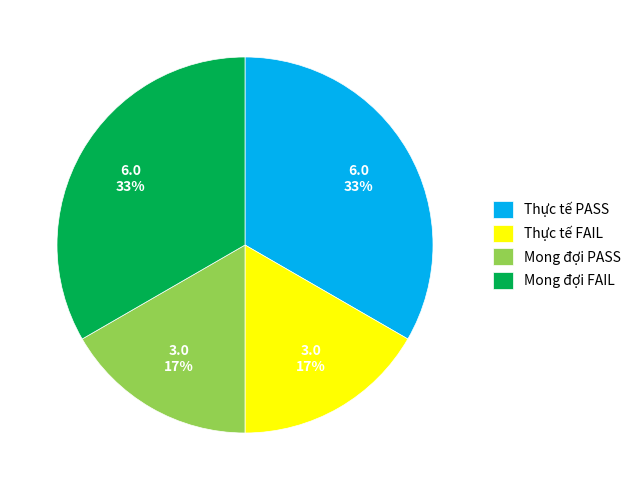

What percentage is the Thực tế FAIL slice, to the nearest percent?

17%